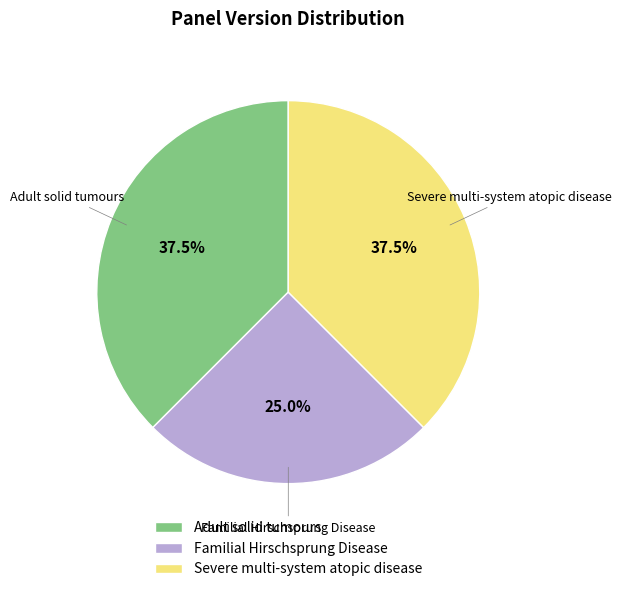

Is Familial Hirschsprung Disease the majority of the pie?

No